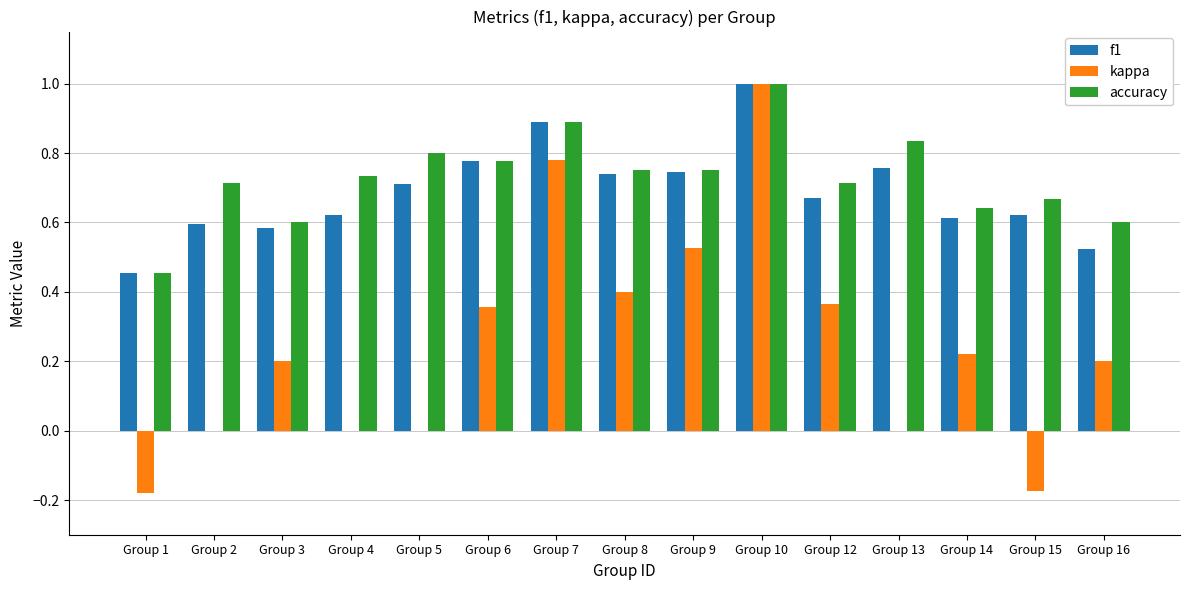

Which series has the widest spread of values?

kappa